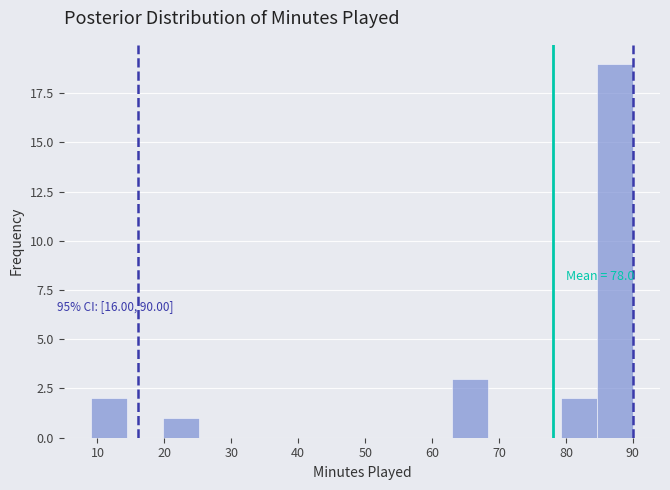

Which range on the x-axis has the tallest bar?

84.6 to 90.0